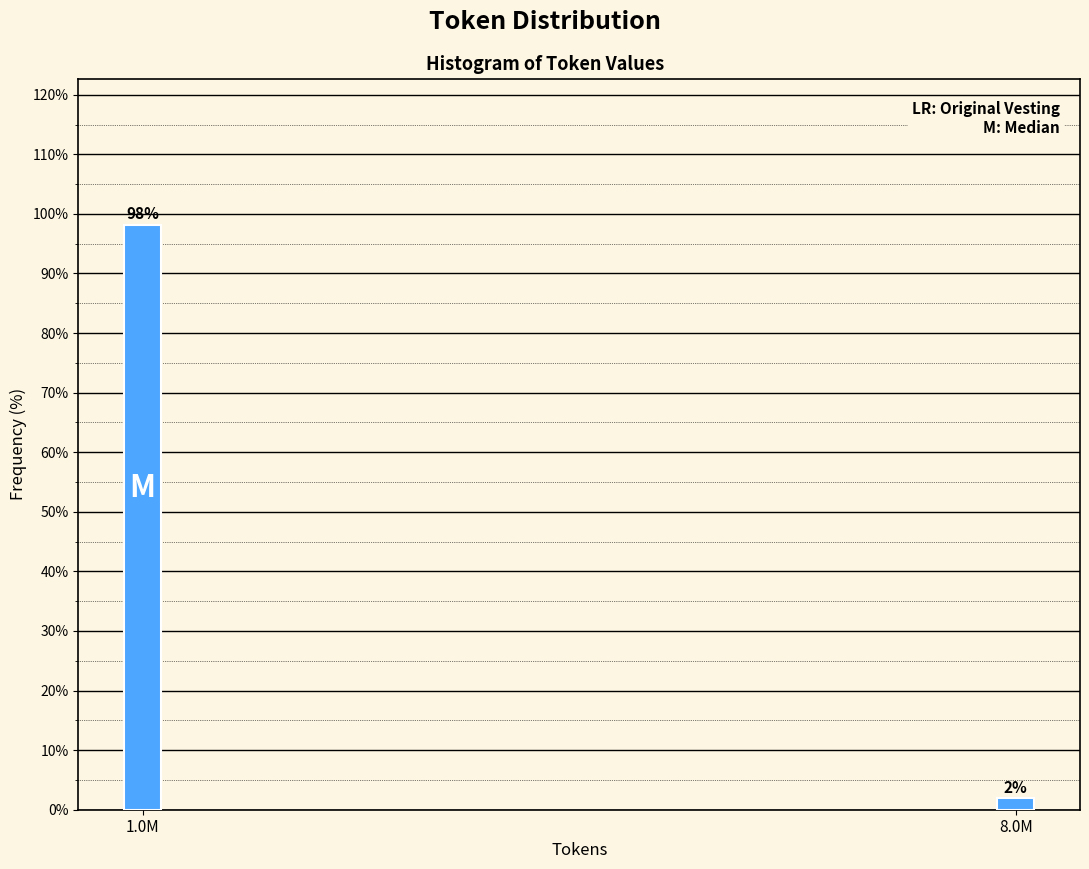

What is the label of the 1st bar from the right?

8.0M